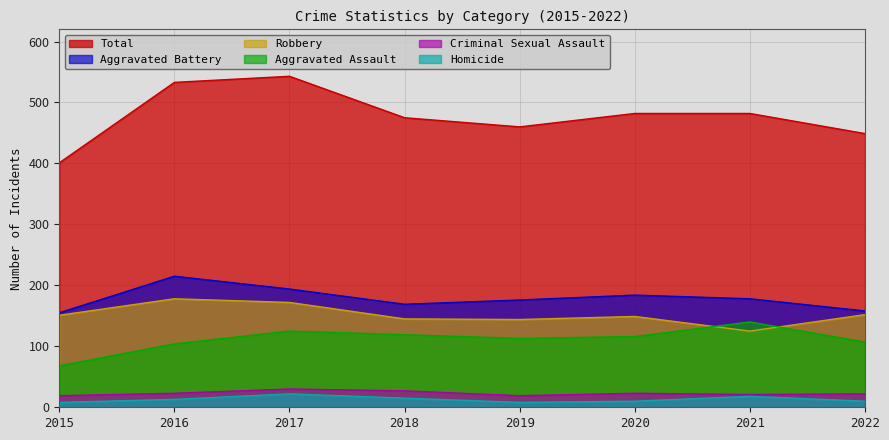

Which series has the largest total across all categories?

Total